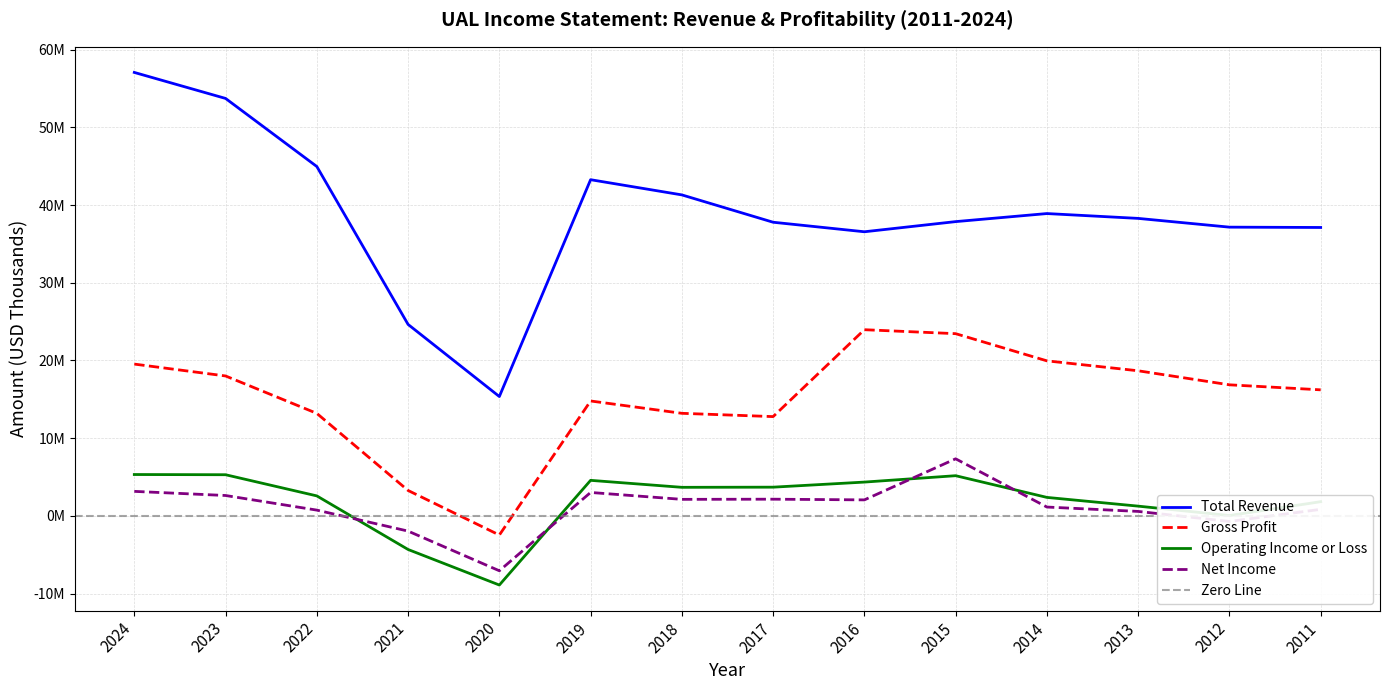

At which category does Operating Income or Loss reach its first local peak?

2019